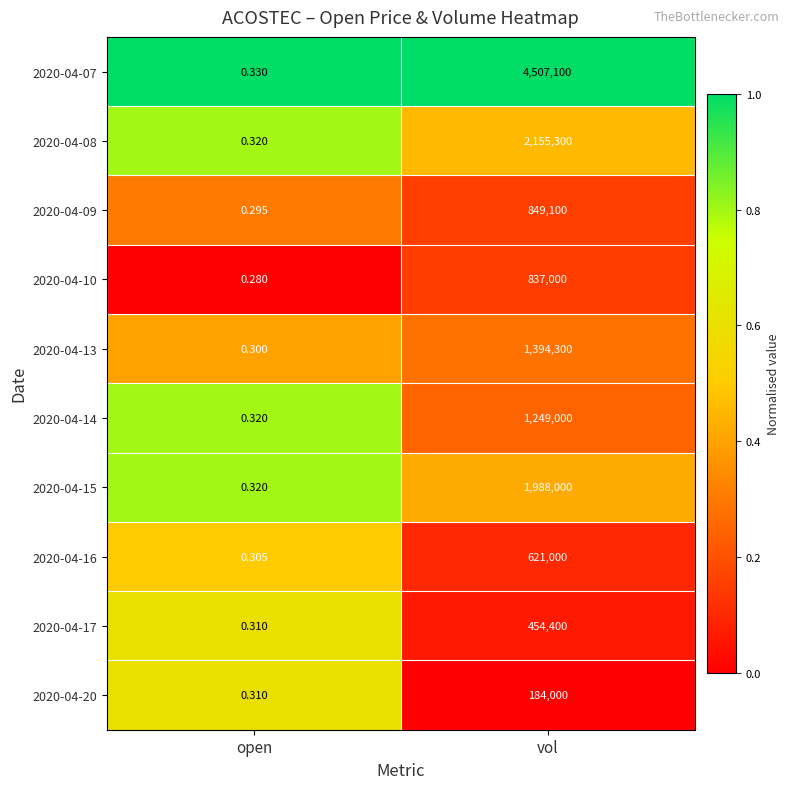

At which label is 2020-04-07 closest to 2253550?

open